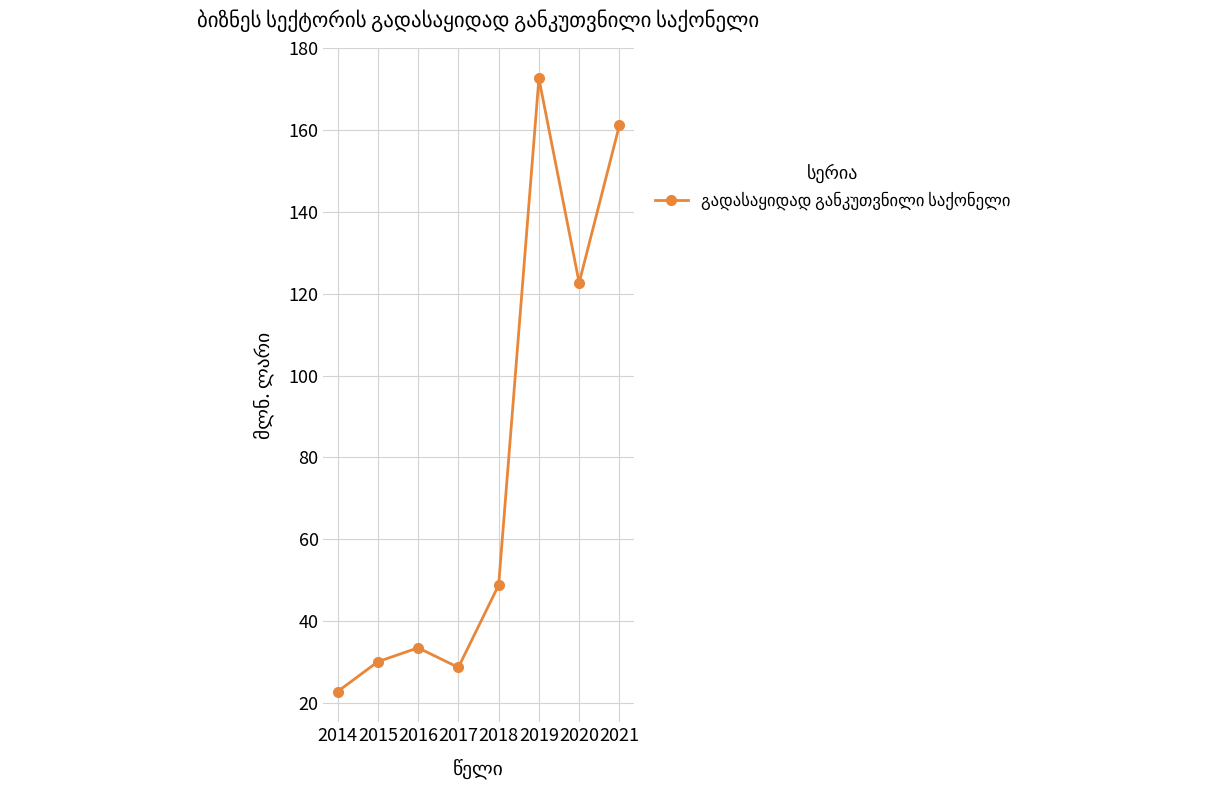

How many interior local valleys (lower than both neighbors) does the data have?

2